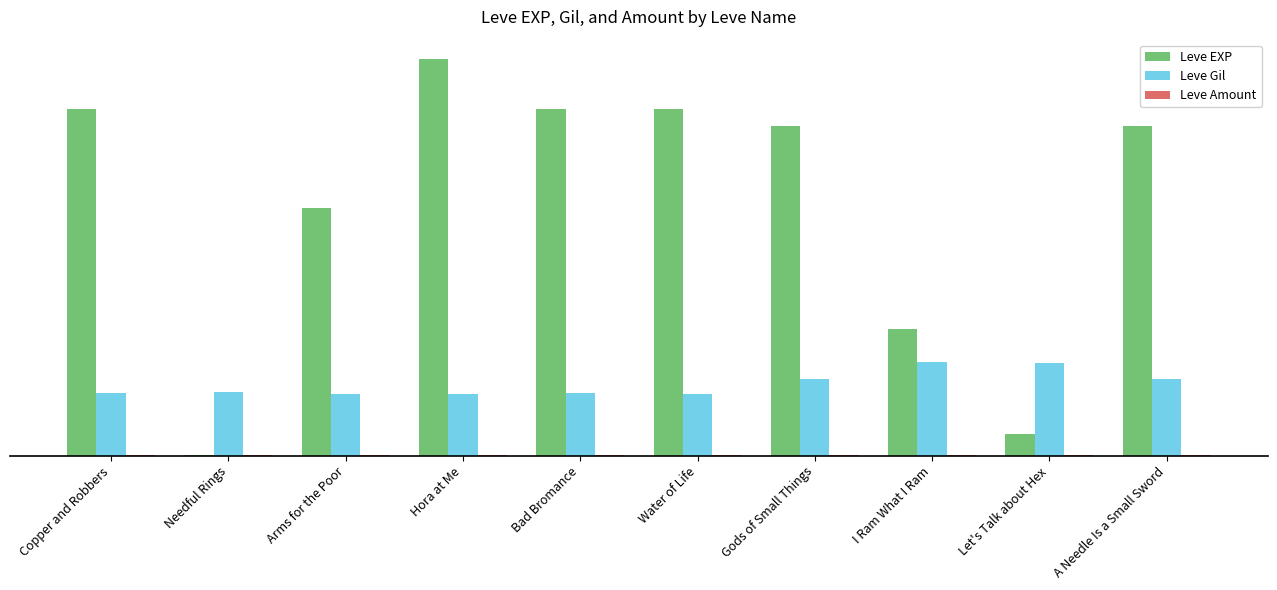

The Leve EXP series shows 67 at Let's Talk about Hex. True or false?

False